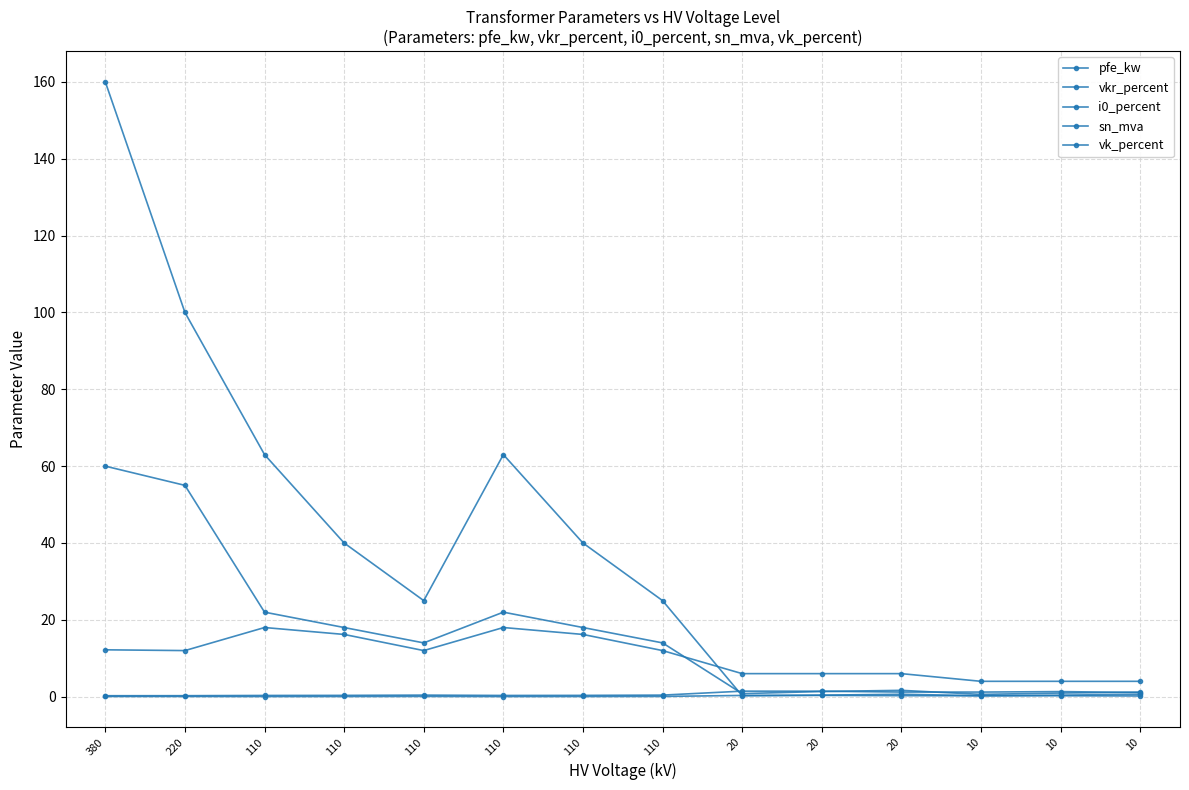

What is the difference between the pfe_kw values at 110 and 10?

20.8